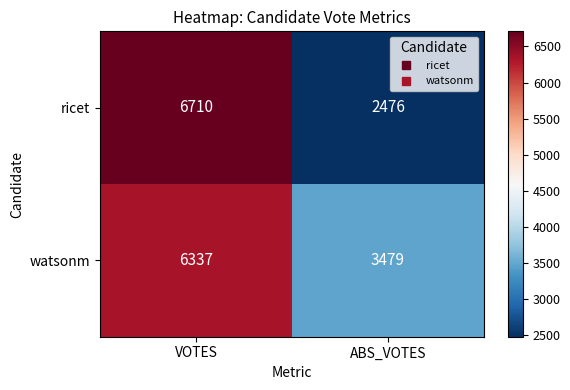

List the series in order of their peak value, highest first.

ricet, watsonm